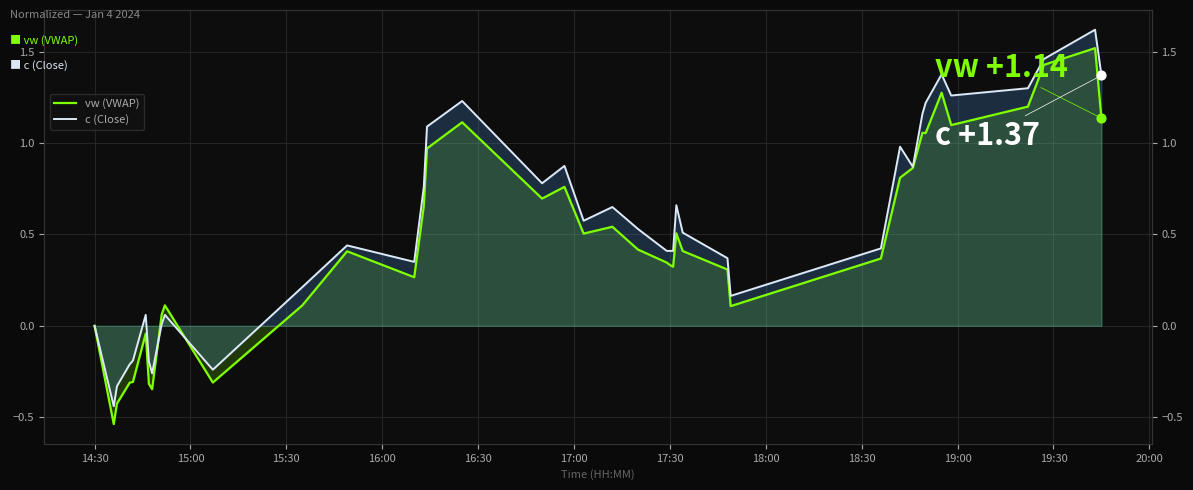

Which series contains the highest Y value?

c (Close)